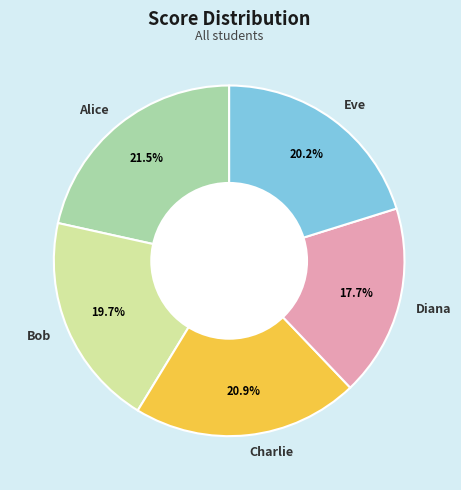

True or false: Bob accounts for 7% of the total.

False